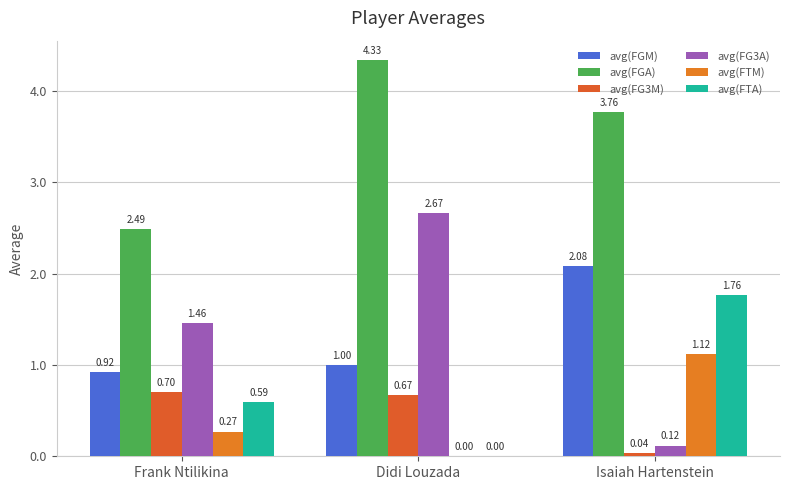

Which series has the largest total across all categories?

avg(FGA)